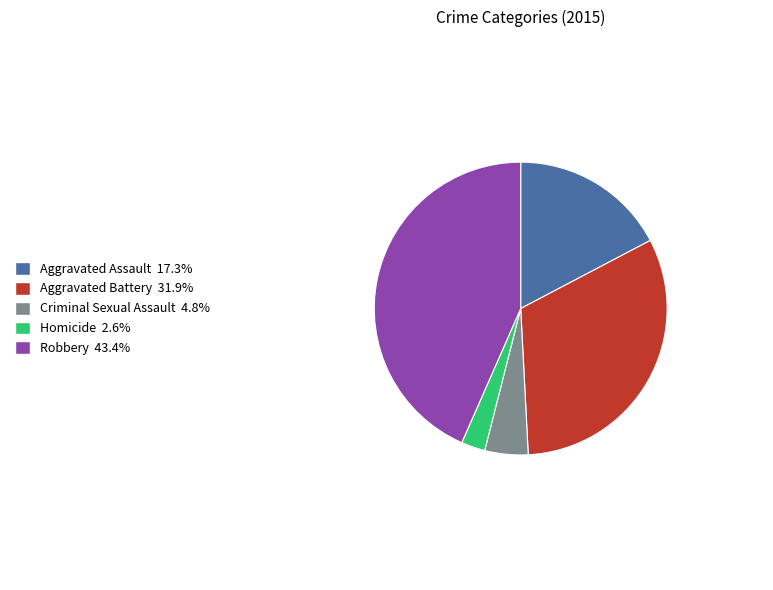

Rank the categories by value from lowest to highest.

Homicide, Criminal Sexual Assault, Aggravated Assault, Aggravated Battery, Robbery